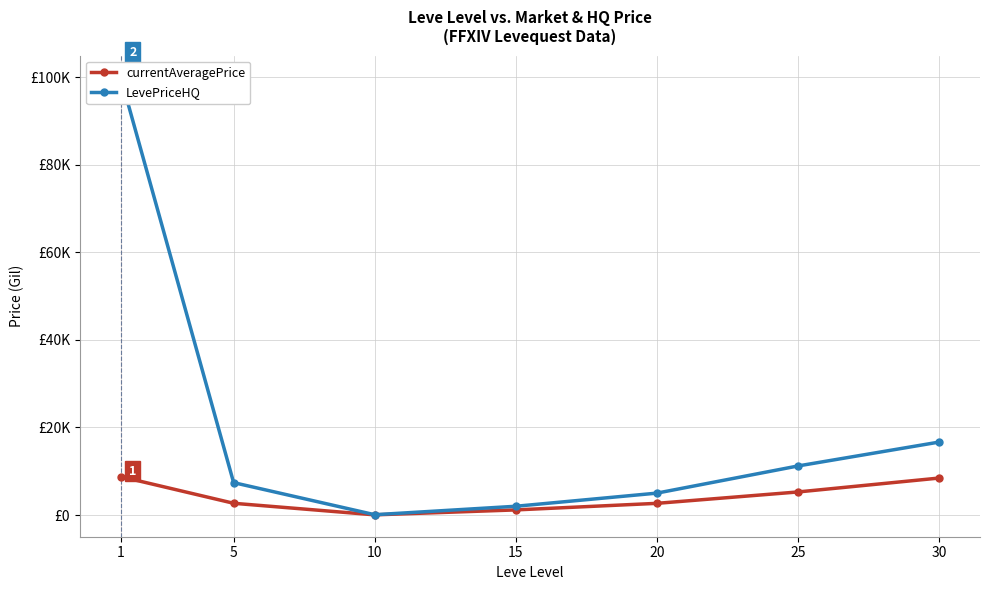

Reading left to right, extract all data points from this chart.

currentAveragePrice: 8767.1	2680.0	35.5	1165.7	2665.7	5268.3	8445.3
LevePriceHQ: 100000.0	7400.0	65.0	1998.5	5000.0	11208.0	16666.3